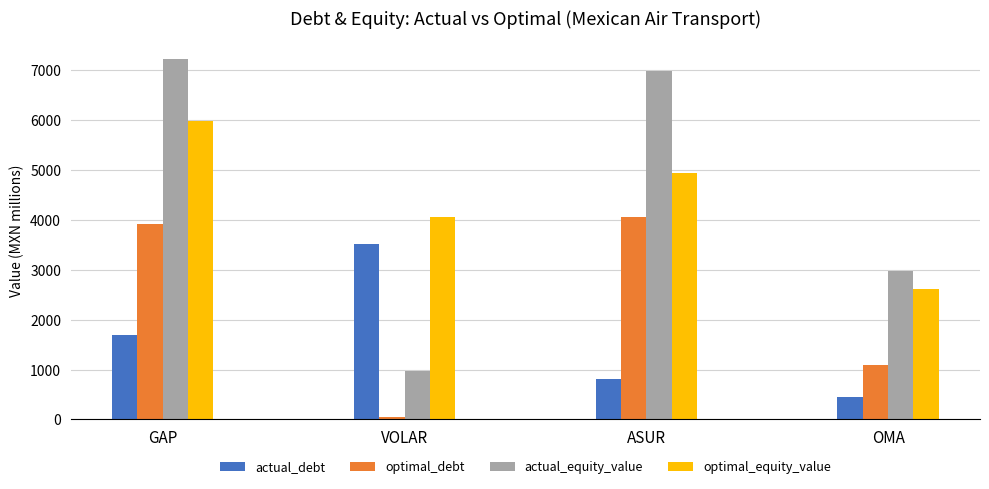

Reading left to right, list all the values displayed in this chart.

actual_debt: GAP=1694.0	VOLAR=3521.4	ASUR=803.6	OMA=457.9
optimal_debt: GAP=3927.0	VOLAR=45.0	ASUR=4054.0	OMA=1097.2
actual_equity_value: GAP=7231.0	VOLAR=974.9	ASUR=6992.6	OMA=2971.0
optimal_equity_value: GAP=5986.7	VOLAR=4053.8	ASUR=4947.0	OMA=2616.7